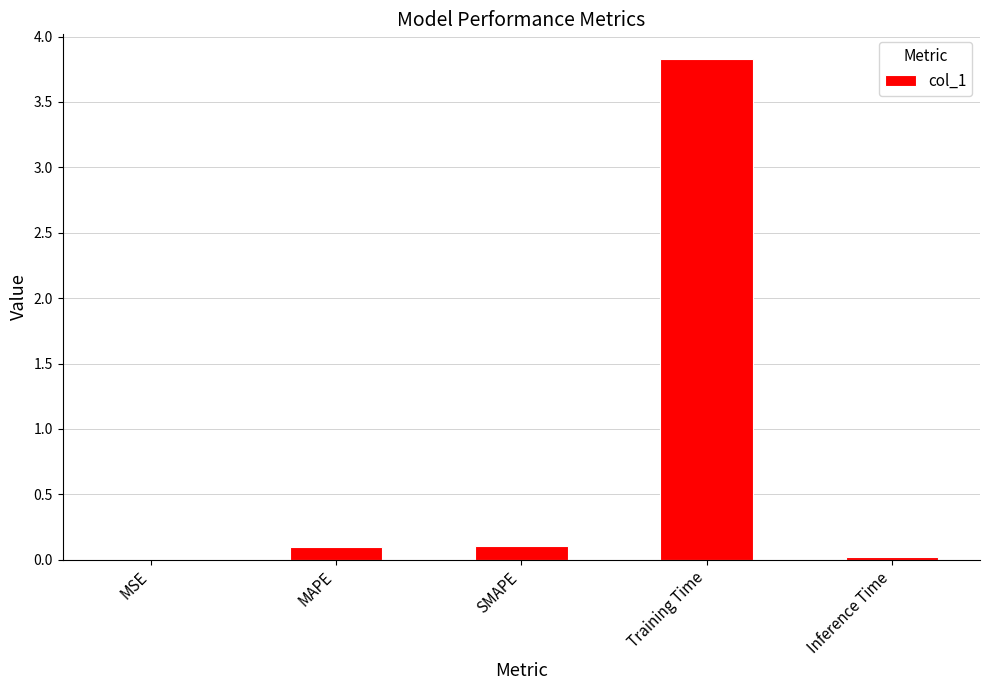

Is it true that the value at SMAPE is 0.1?

True